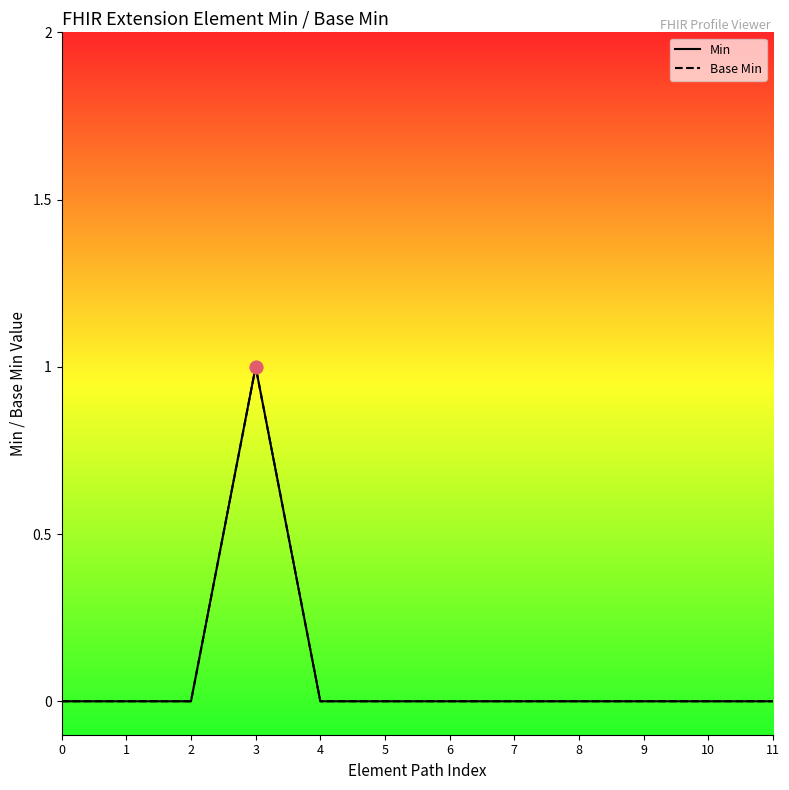

At which category is the sum across all series the highest?

3